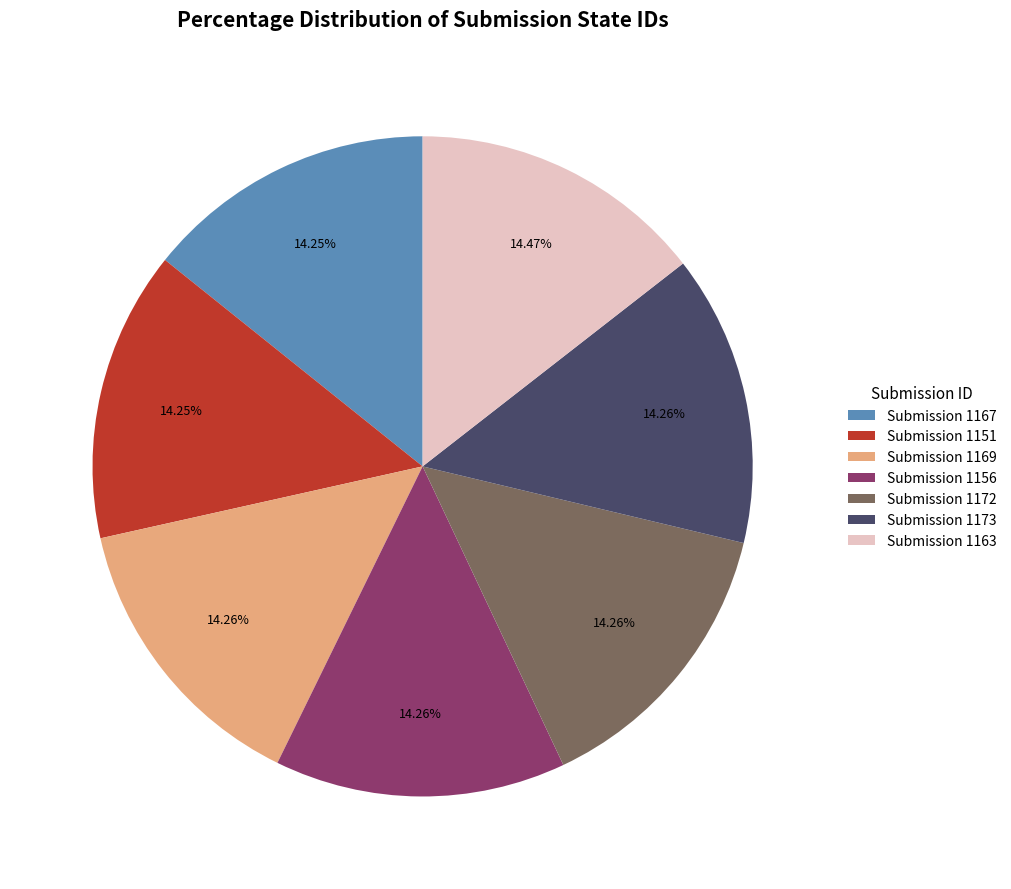

Combined, do Submission 1163 and Submission 1167 account for over 50%?

No